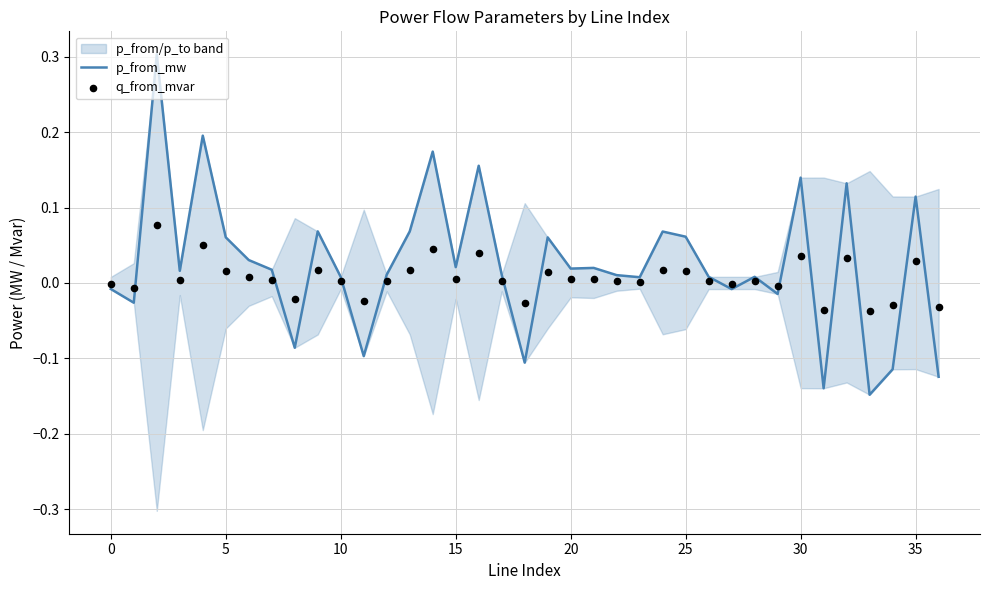

Which series contains the lowest Y value?

p_from_mw